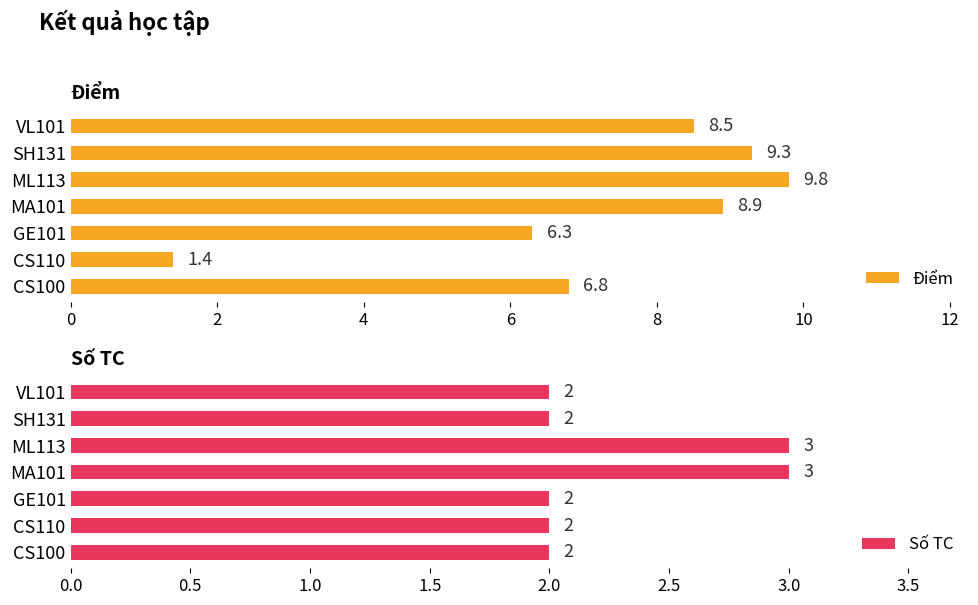

True or false: Điểm has a value of 6.3 at GE101.

True